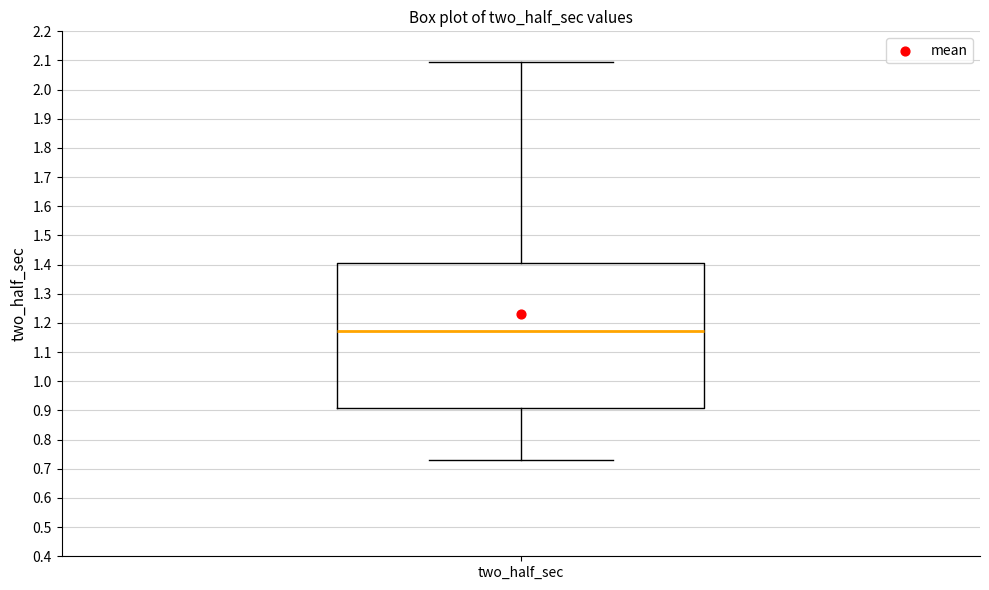

Transcribe this box plot: give where the median line is, the range the box spans, and where the two whiskers end, as read against the y-axis. The values are not printed on the chart, so give them approximately, as read against the axis.

median 1.17, box 0.91 to 1.41, whiskers 0.73 to 2.09